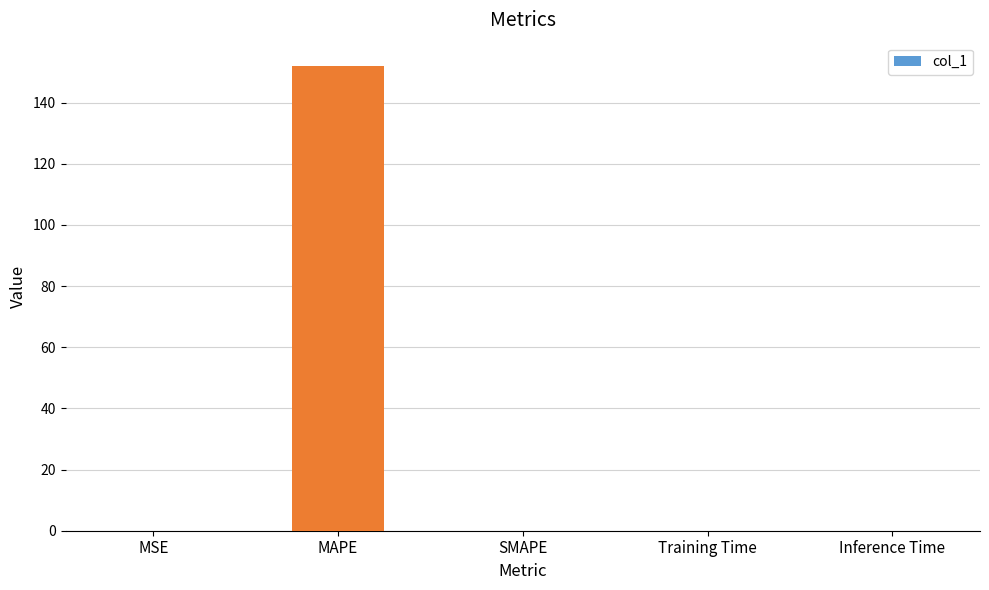

At which category does the chart reach its peak across all series?

MAPE